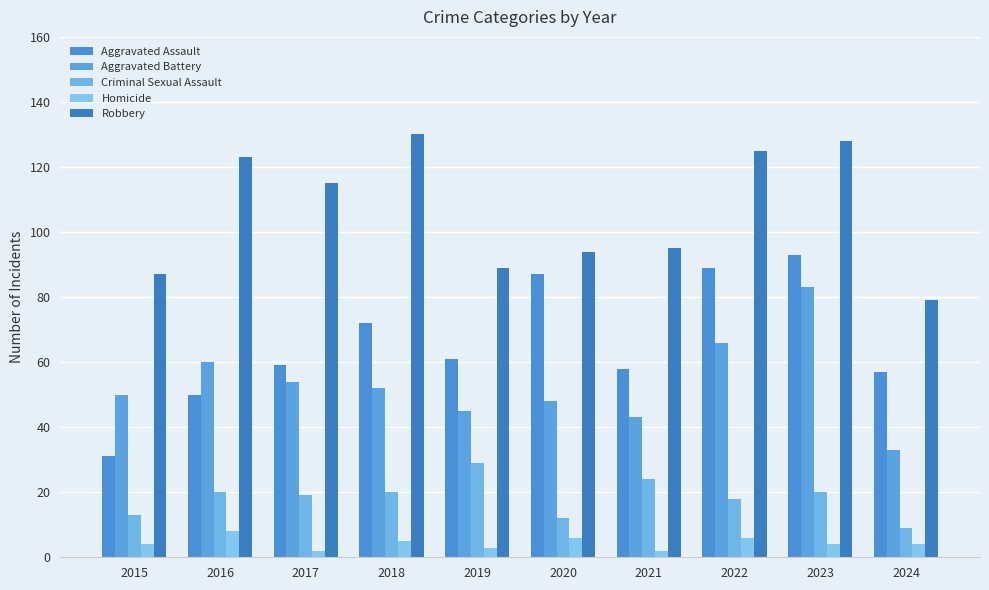

How many bars are there in total?

50